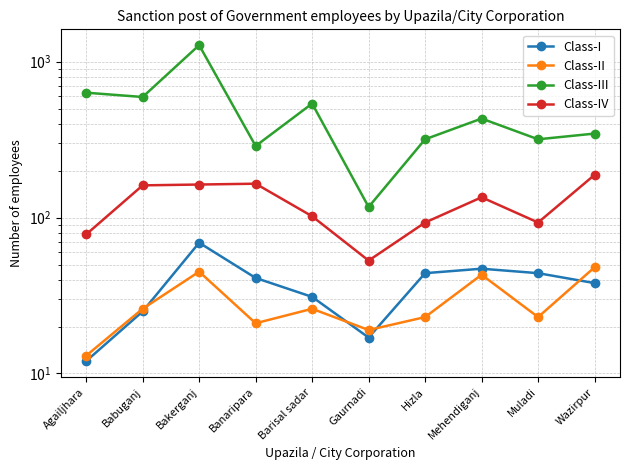

Is it true that Class-I equals 8 at Agailjhara?

False